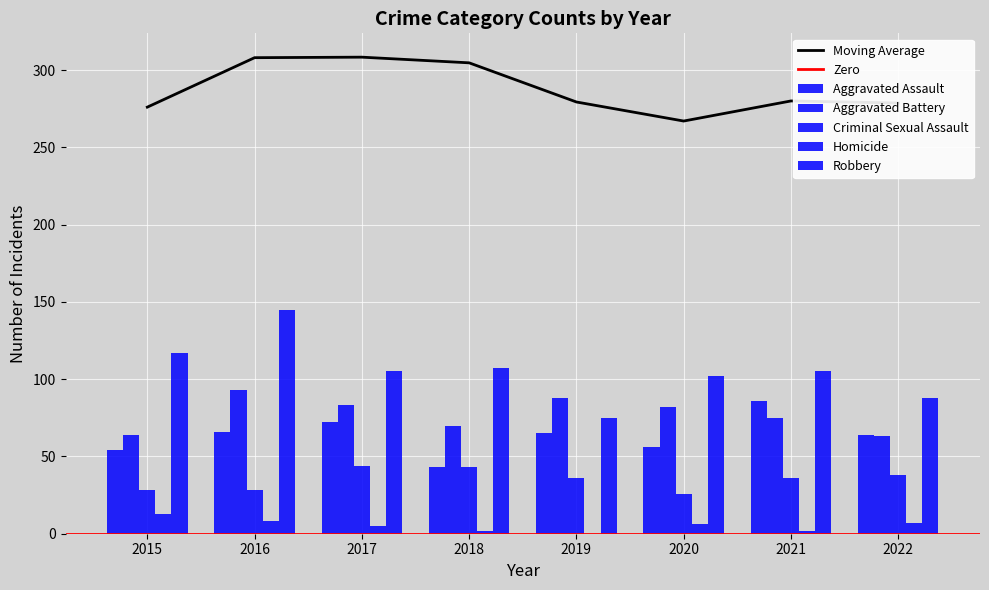

What is the difference between the Robbery values at 2019 and 2018?

32